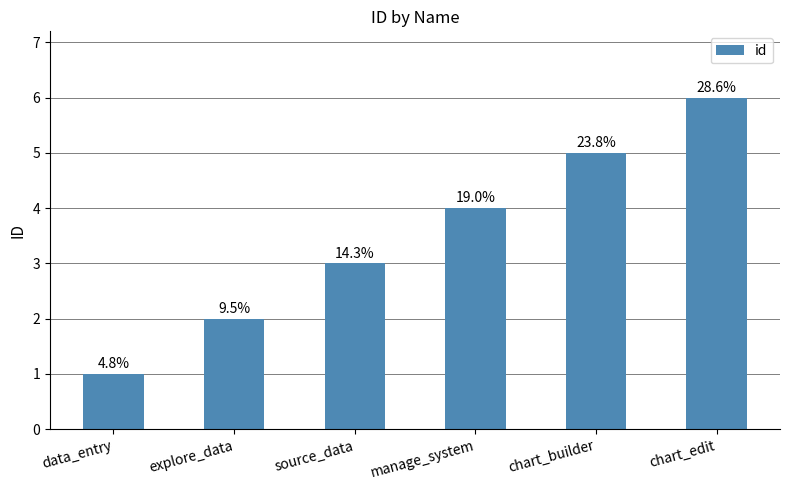

Which category has the lowest value across all series?

data_entry